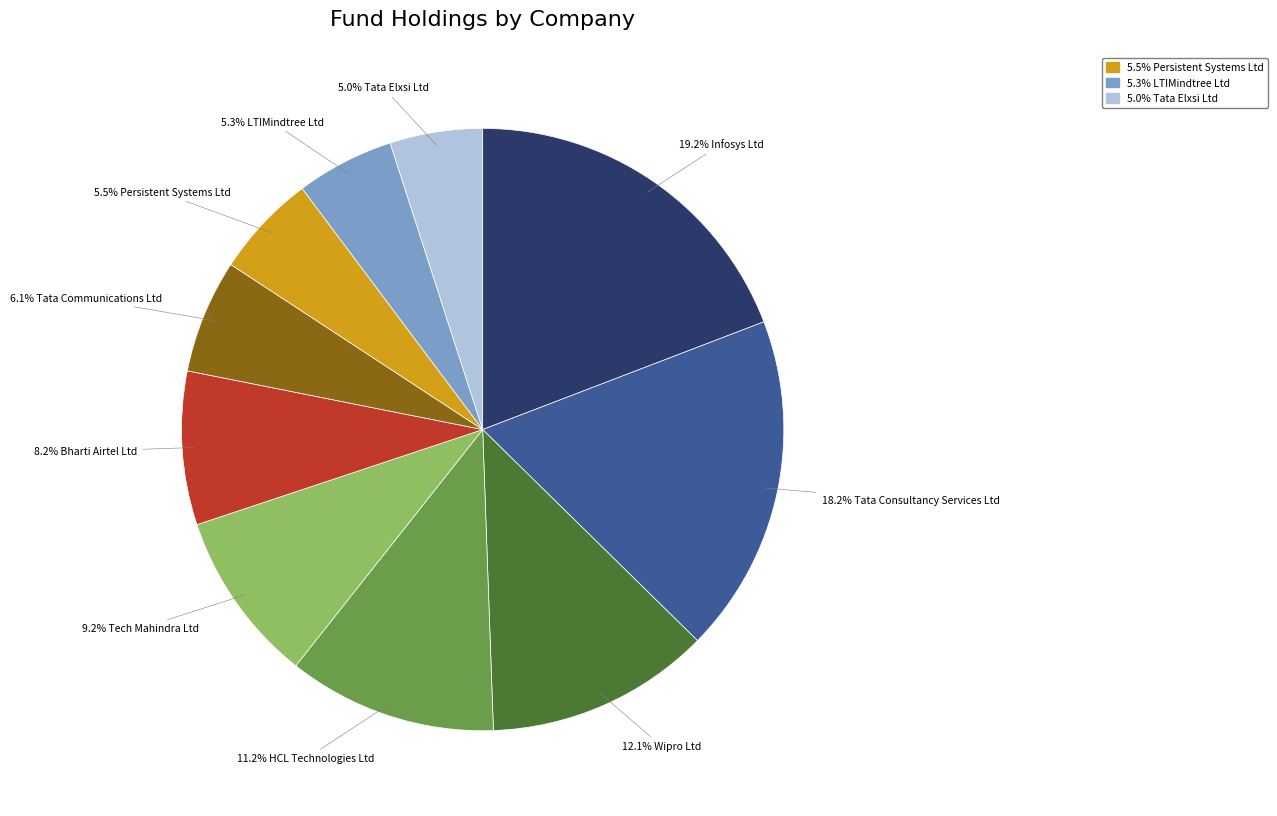

Is there a majority slice in this chart?

No